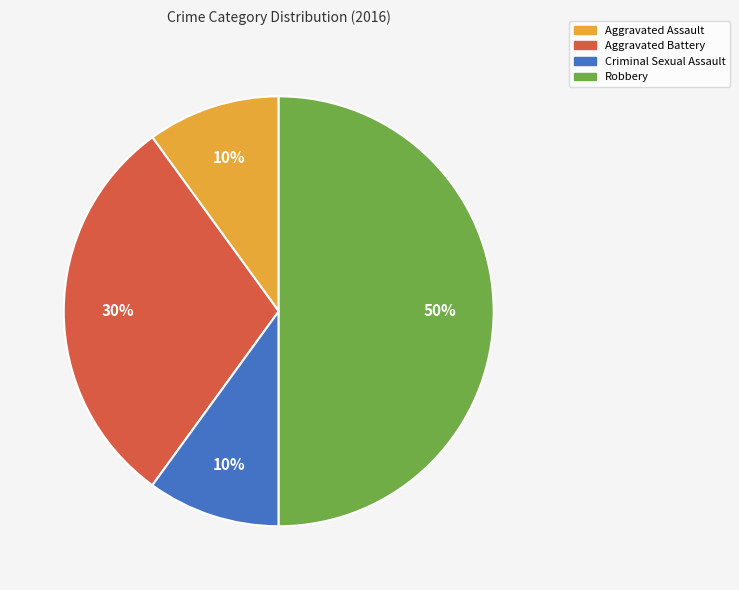

Approximately how many times larger is the value at Aggravated Assault compared to Criminal Sexual Assault?

1.0